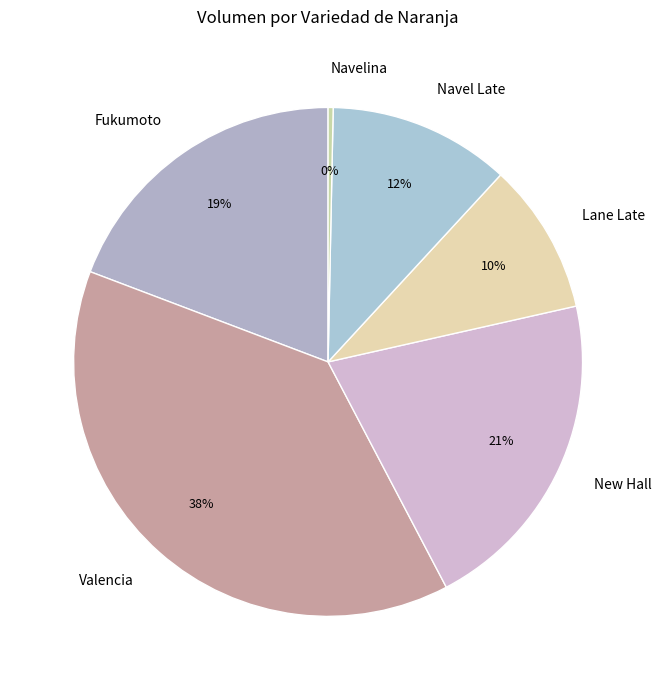

Count the number of slices in the pie.

6